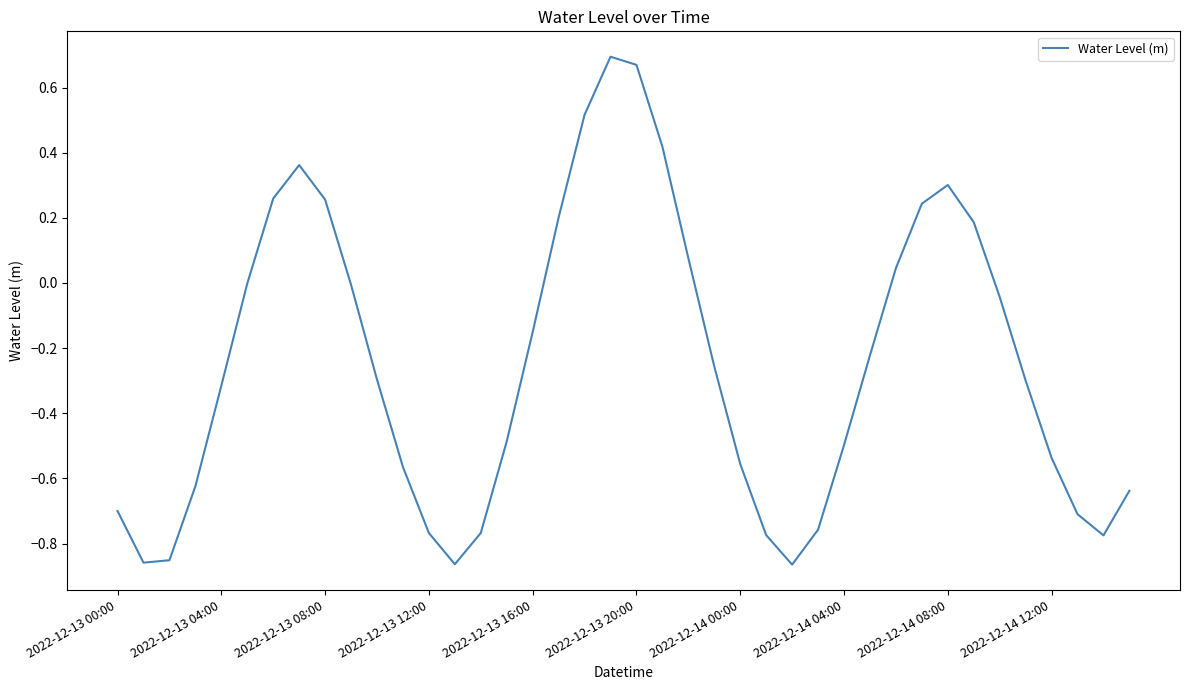

How many lines are shown in the chart?

1